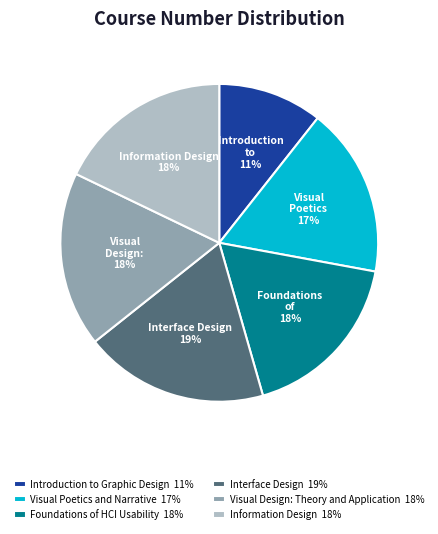

Which slice is the smallest?

Introduction to Graphic Design